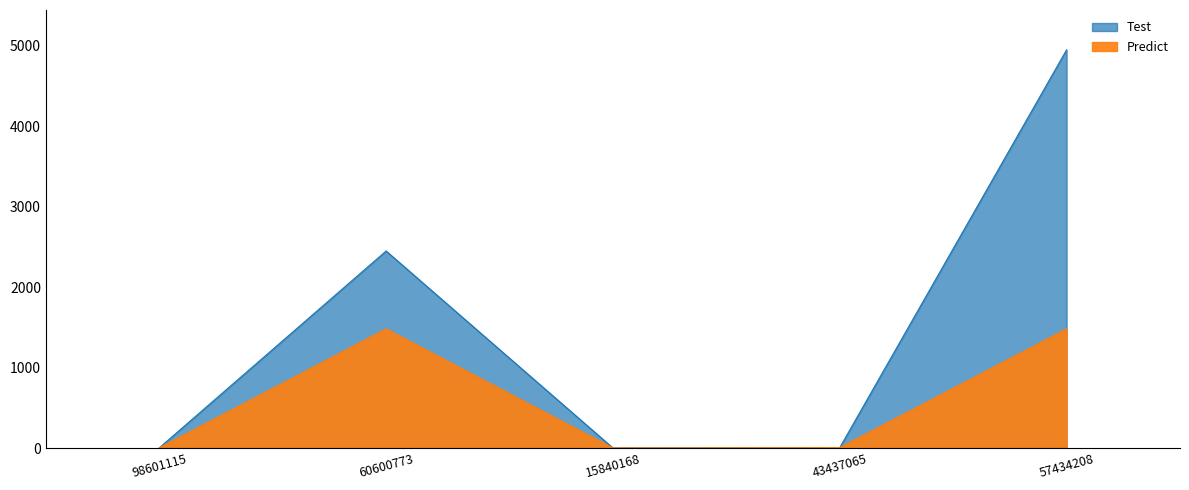

Reading left to right, what are all the values shown in this chart?

3	2450	1	6	4951